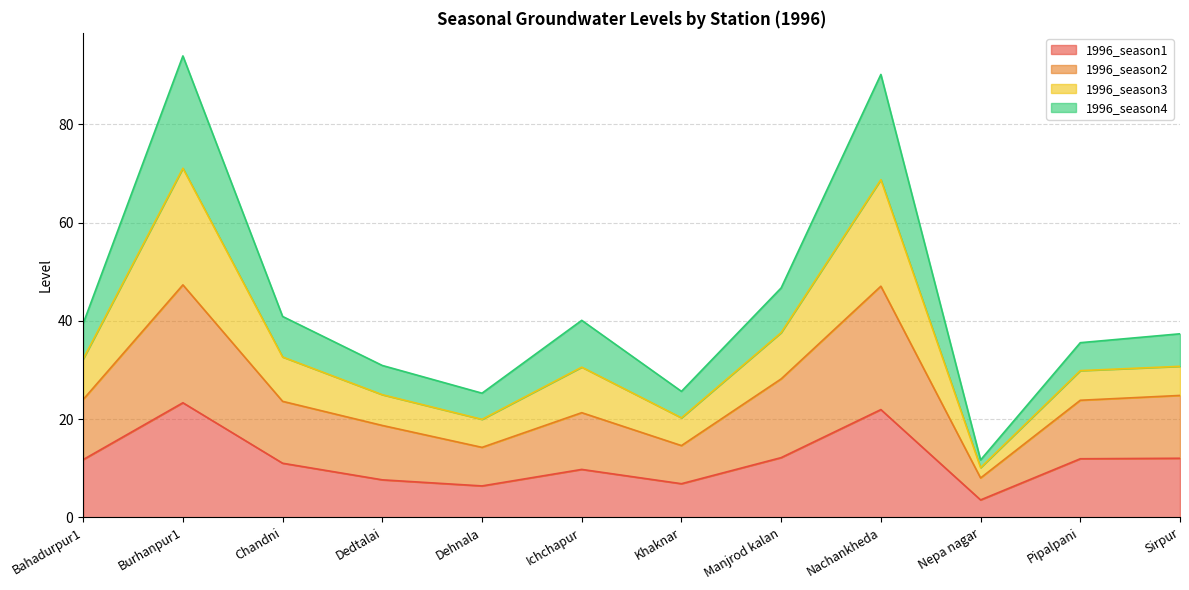

How many lines are shown in the chart?

4